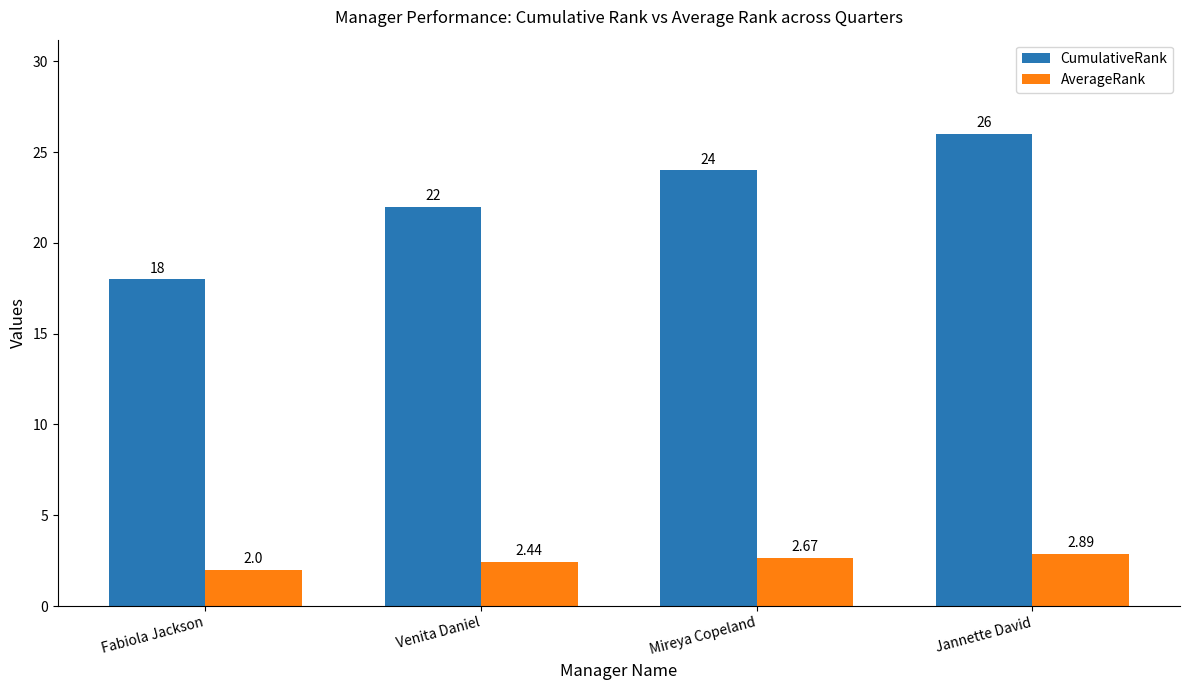

Rank the categories by AverageRank value from highest to lowest.

Jannette David, Mireya Copeland, Venita Daniel, Fabiola Jackson